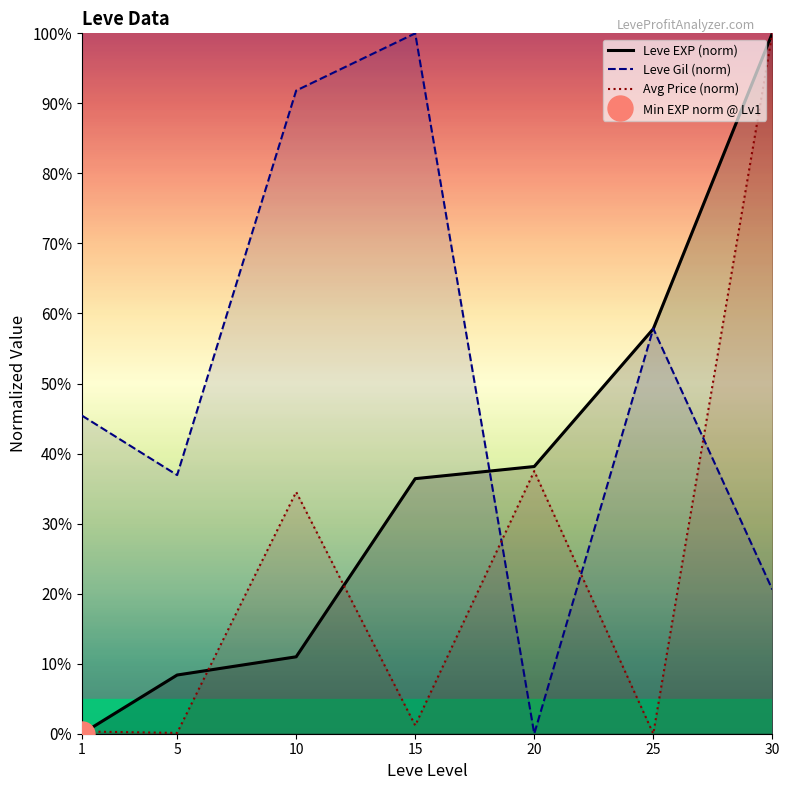

Which label corresponds to the smallest value in the chart?

1